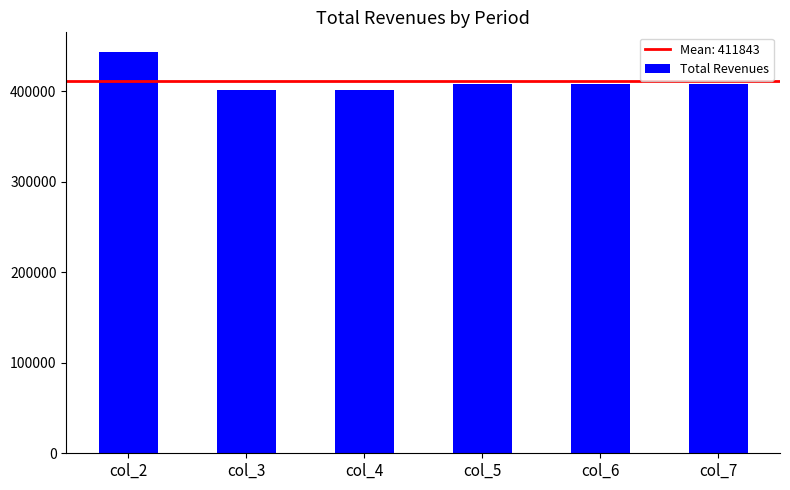

Which label corresponds to the largest value in the chart?

col_2